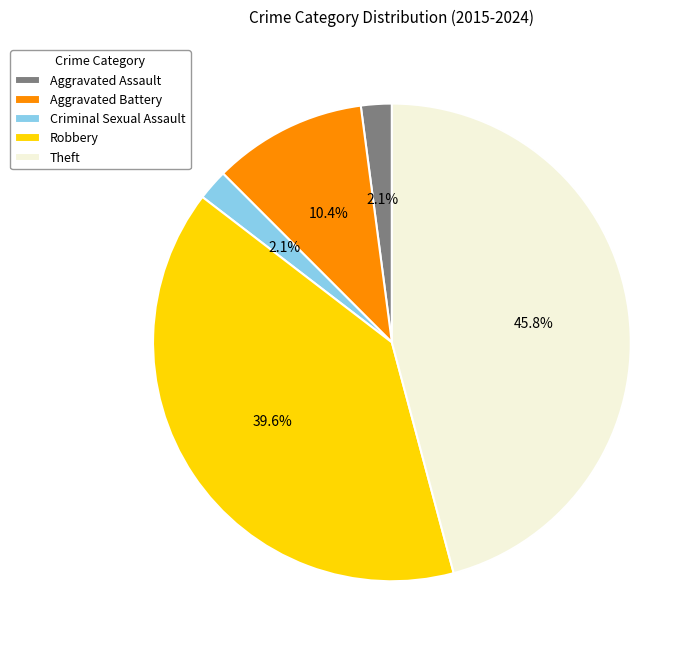

What is the ratio of the value at Aggravated Battery to the value at Criminal Sexual Assault?

5.0